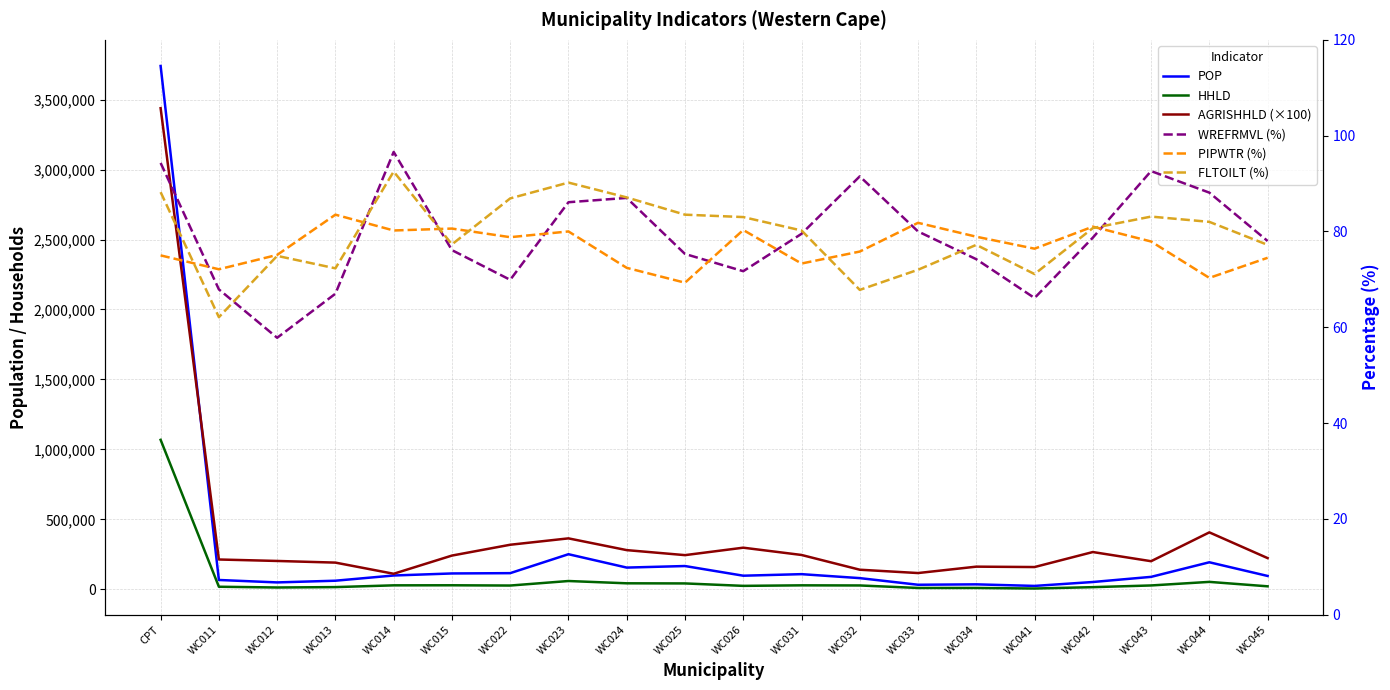

What value does the POP series have at WC014?

99193.0